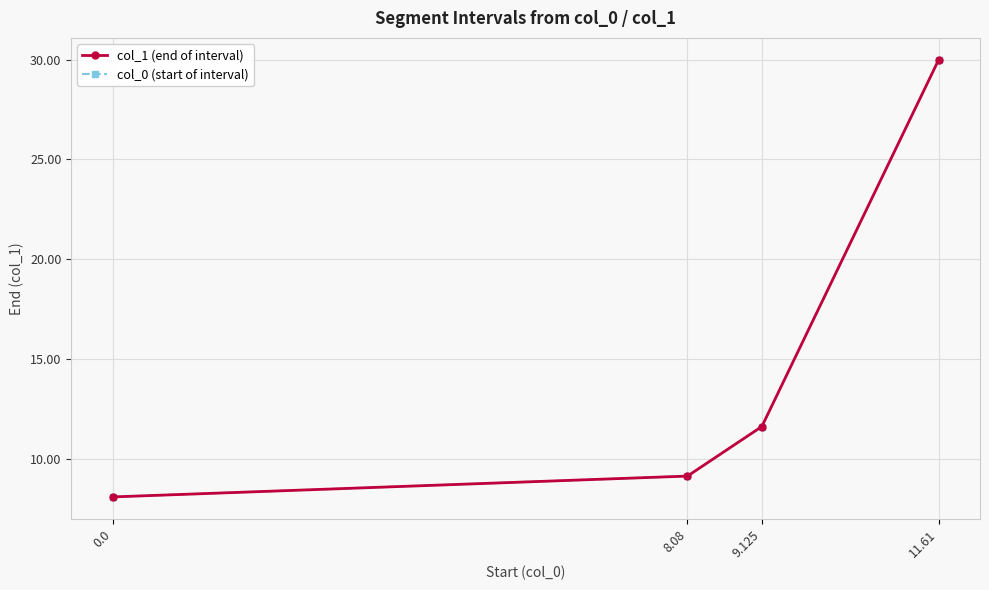

How many lines are shown in the chart?

2